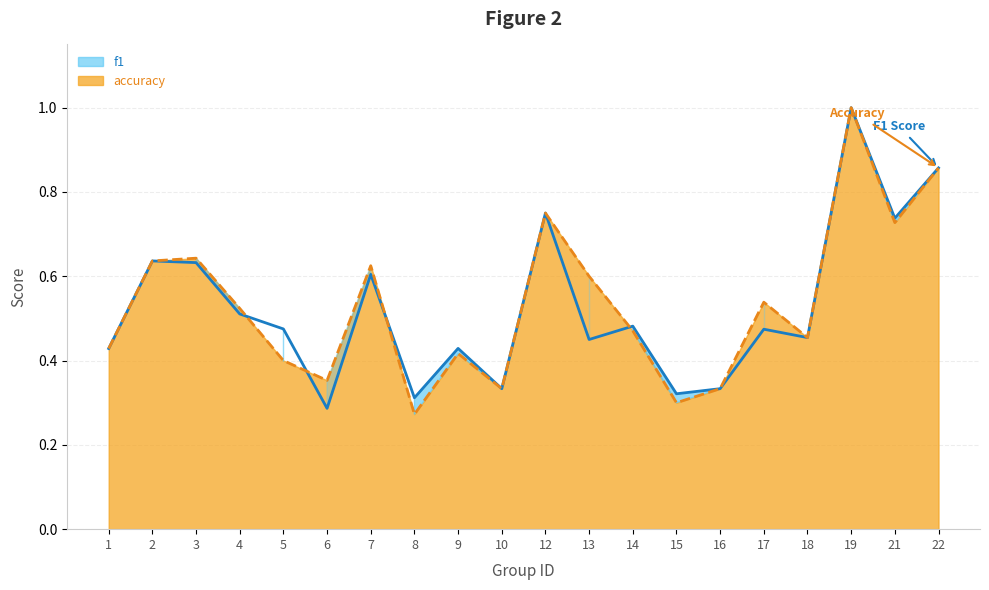

True or false: accuracy (line) has a value of 0.9 at 22.

True